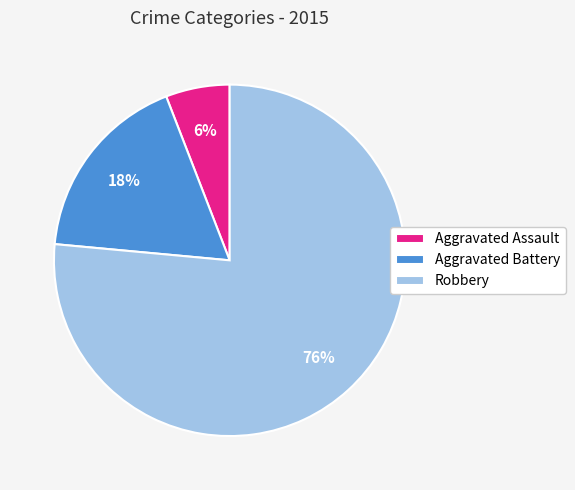

Does any single category account for the majority?

Yes